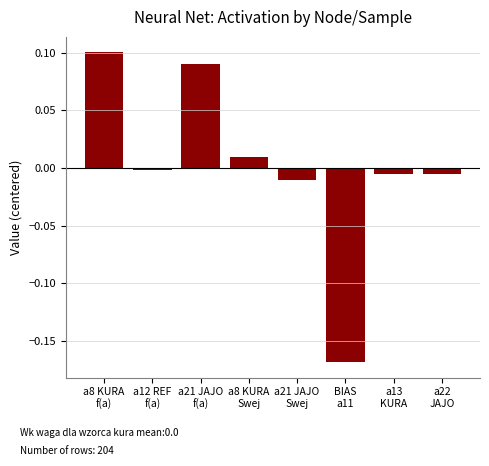

What is the difference between the maximum and minimum values?

0.3